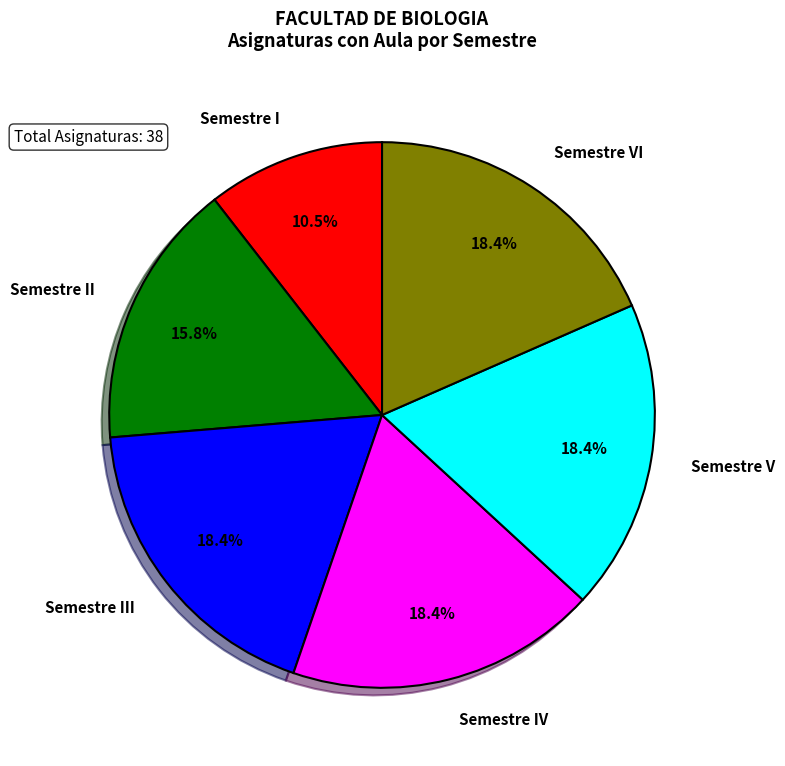

Is Semestre II the majority of the pie?

No